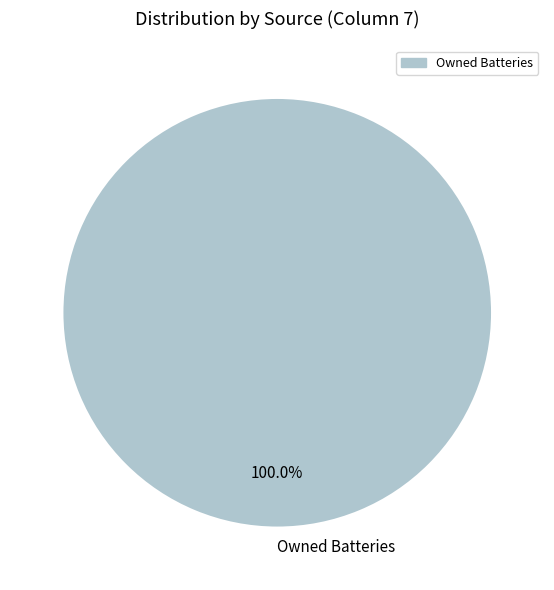

Is Owned Batteries the majority of the pie?

Yes